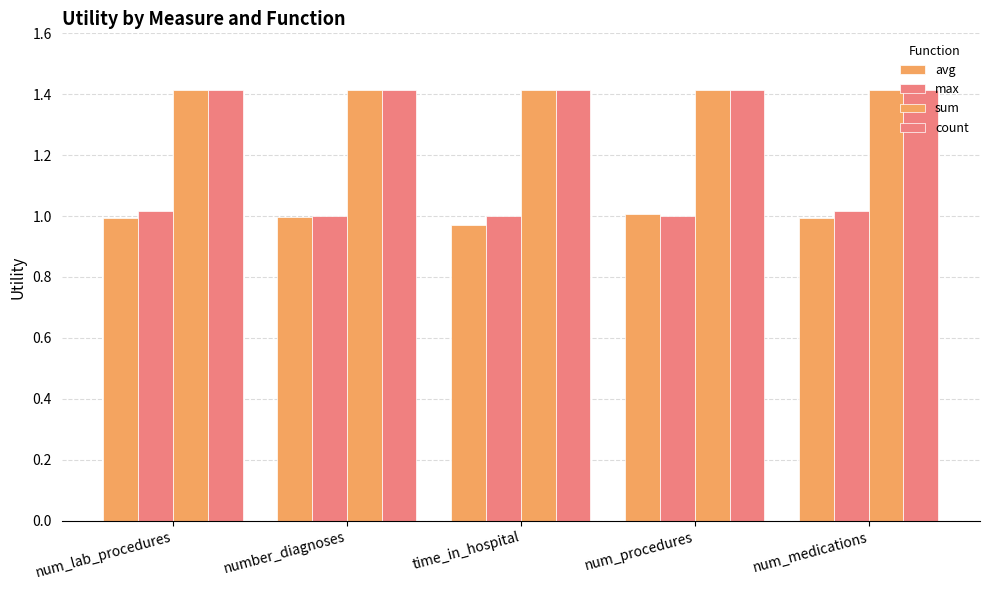

At which category is the sum across all series the highest?

num_lab_procedures